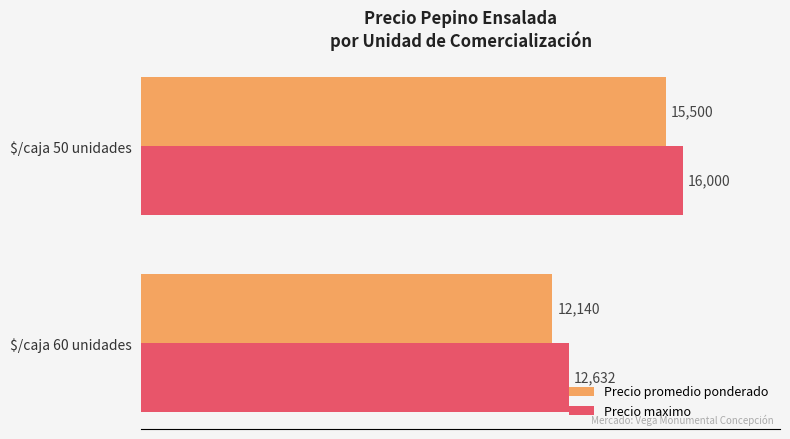

What is the difference between the maximum and minimum values in the Precio promedio ponderado series?

3360